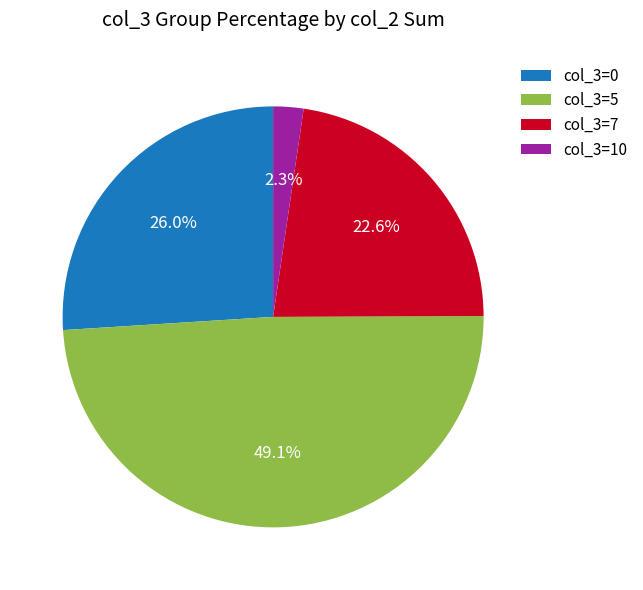

How many segments does this pie chart have?

4